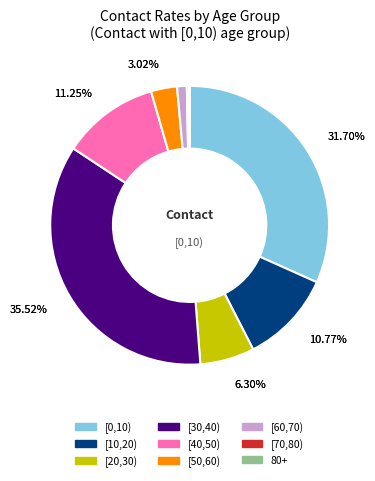

Which slice is the smallest?

80+